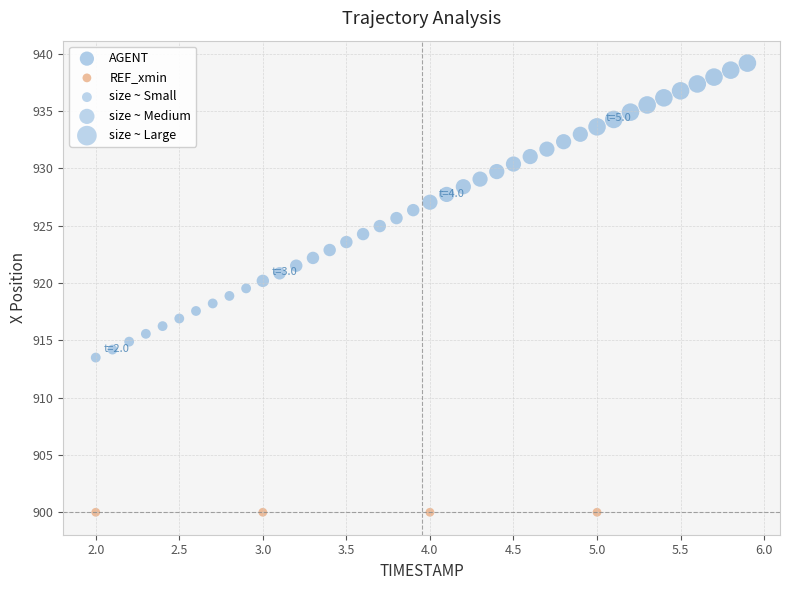

Which series contains the lowest Y value?

REF_xmin